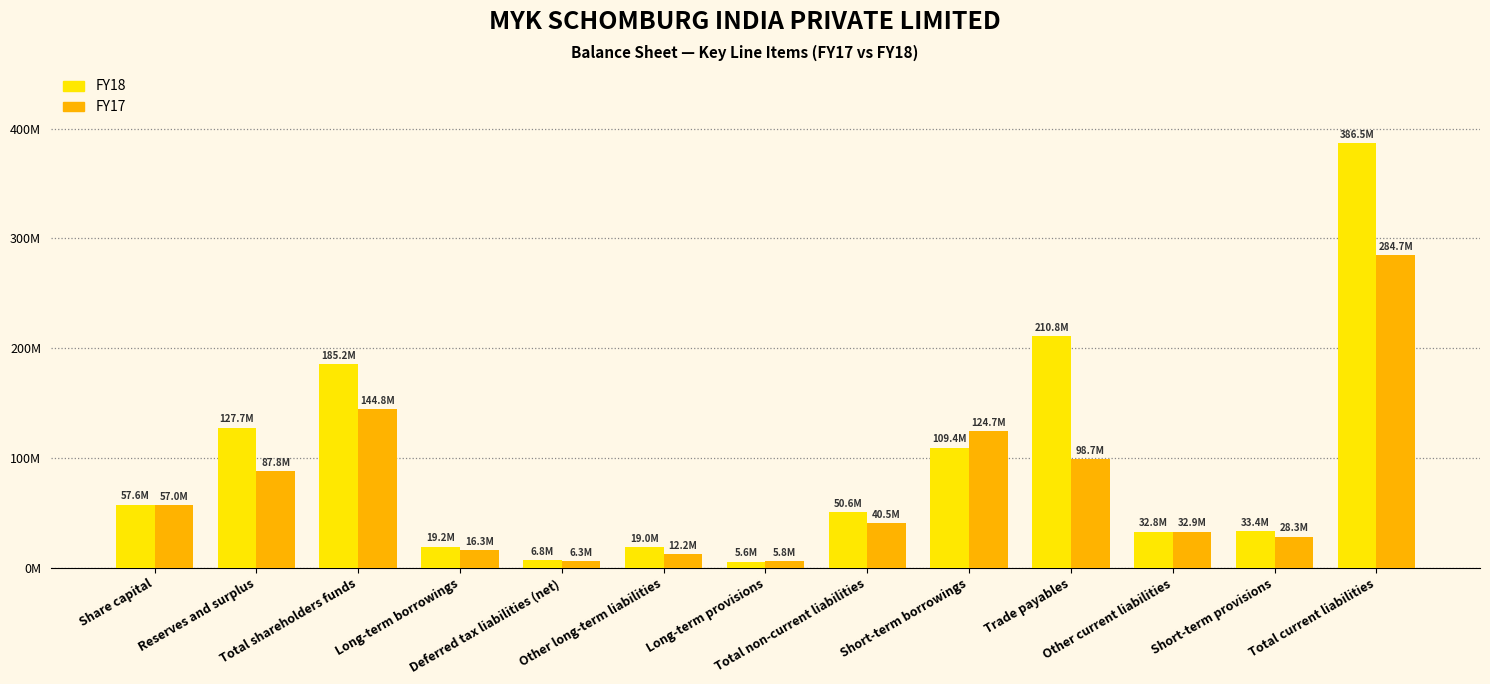

Which series has the largest total across all categories?

FY18